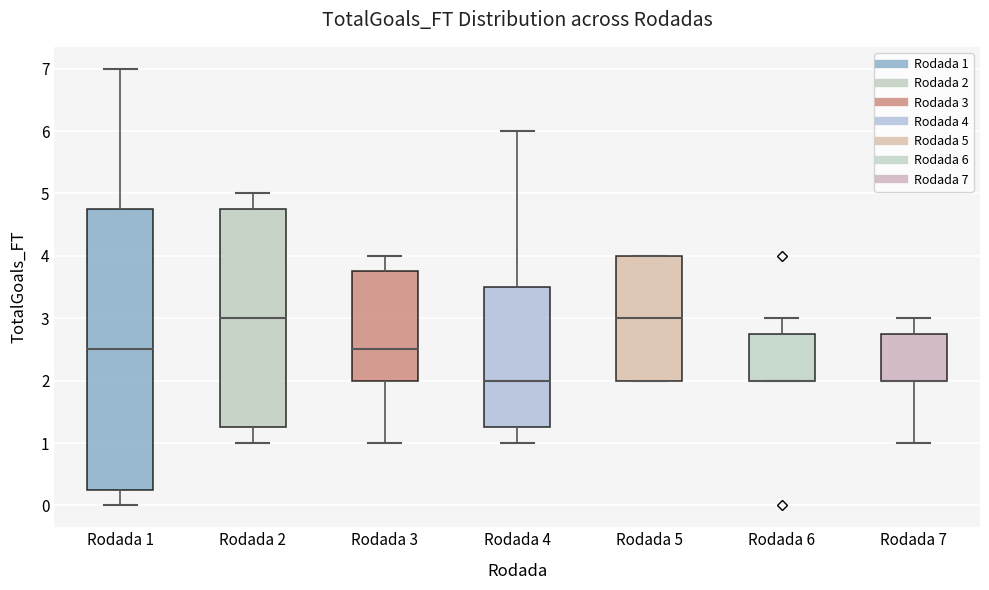

Which box is the tallest, from its lower edge to its upper edge?

Rodada 1